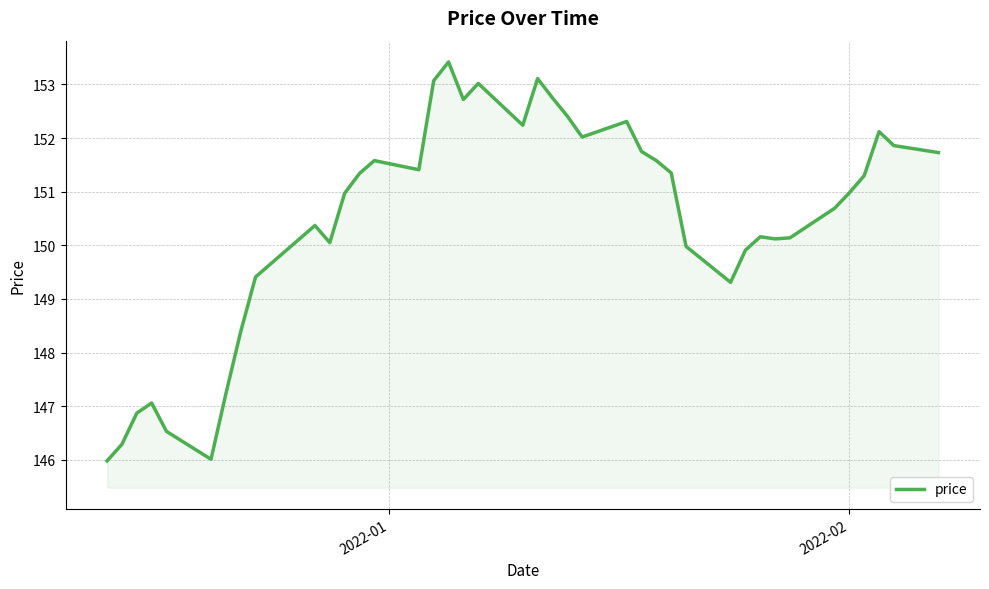

What is the greatest value displayed?

153.4